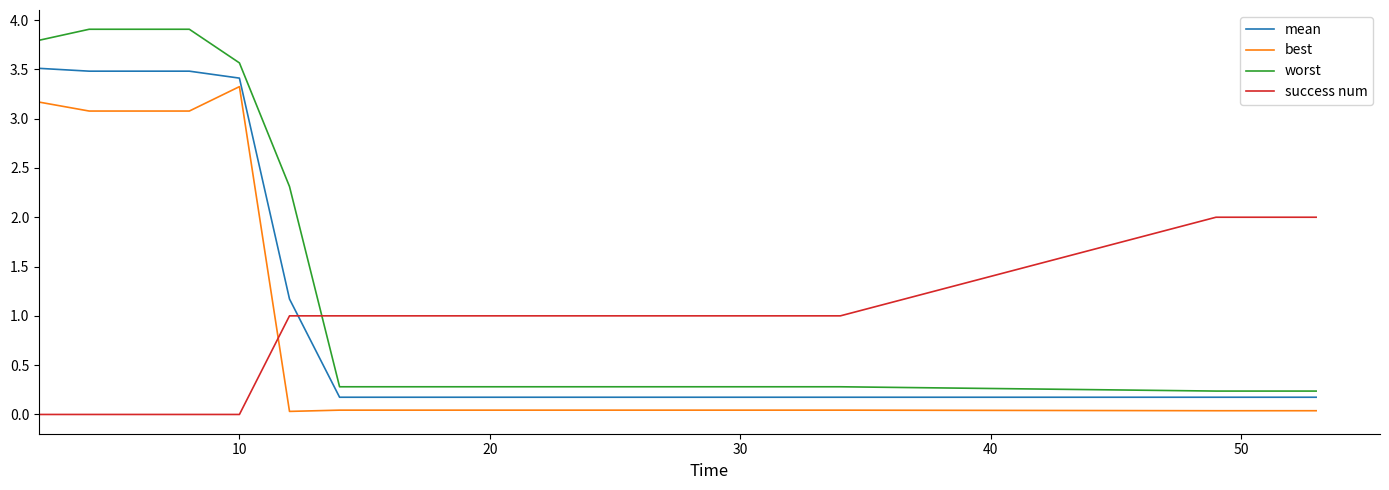

Which series has the largest total across all categories?

worst